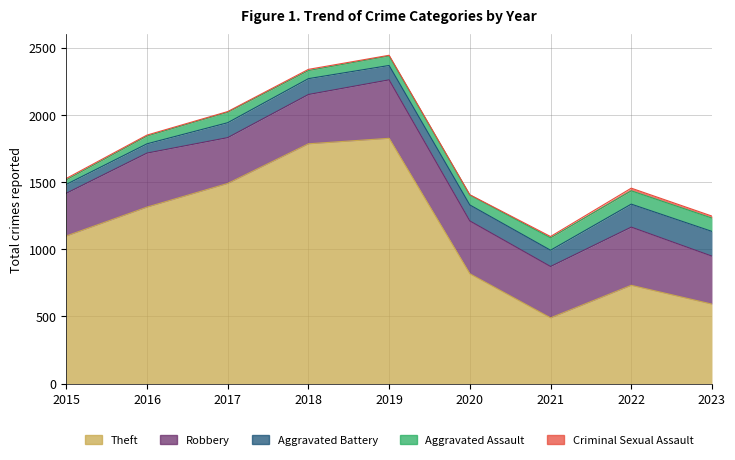

What are all the series names shown in the legend?

Theft, Robbery, Aggravated Battery, Aggravated Assault, Criminal Sexual Assault